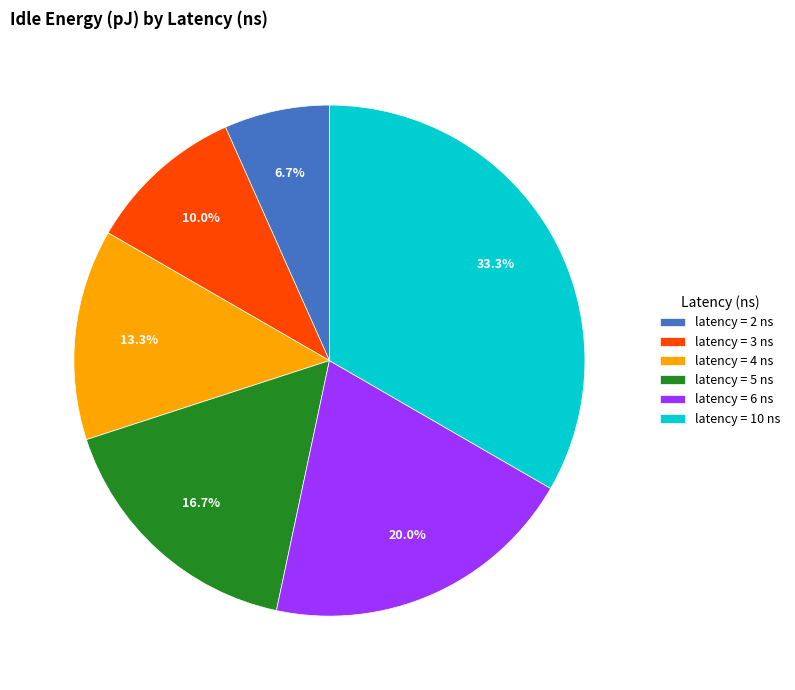

Which category has the biggest portion of the pie?

latency = 10 ns